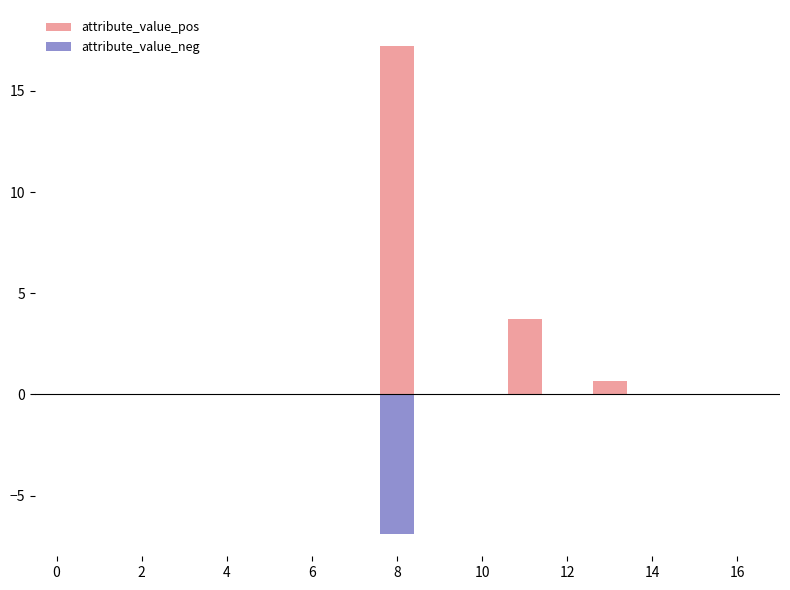

How many values in the attribute_value_pos series exceed 0?

3